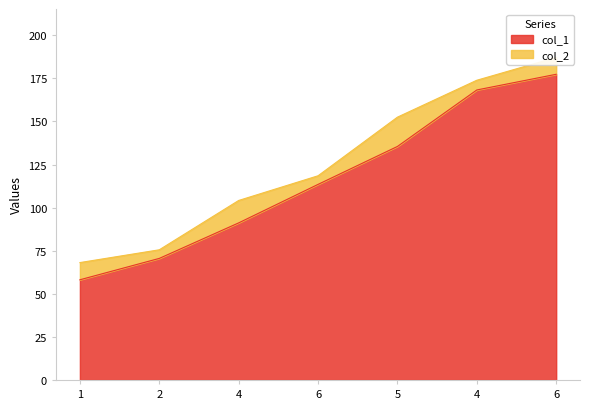

Rank the series at 6 from highest to lowest value.

col_2, col_1